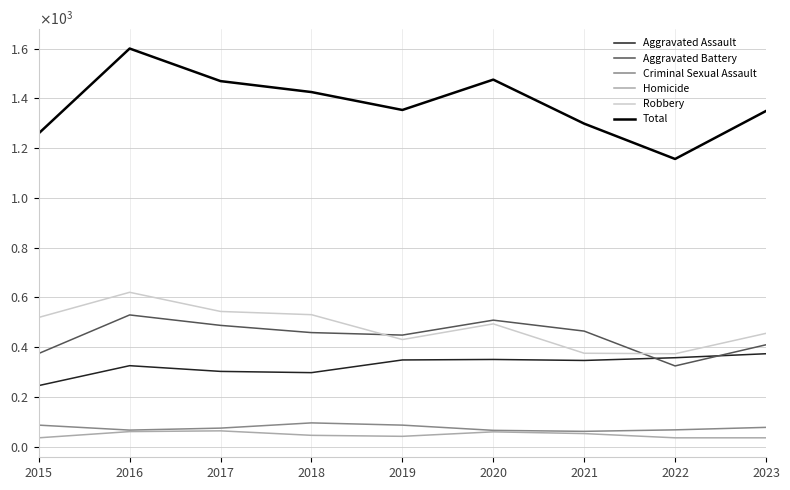

True or false: Aggravated Battery and Criminal Sexual Assault intersect in this chart.

False